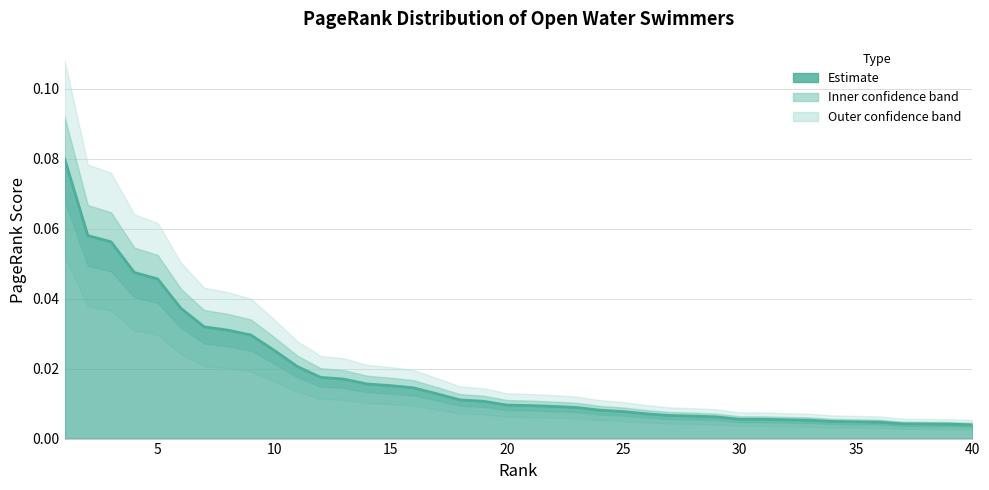

True or false: the data shows 0.0 at 23.

True